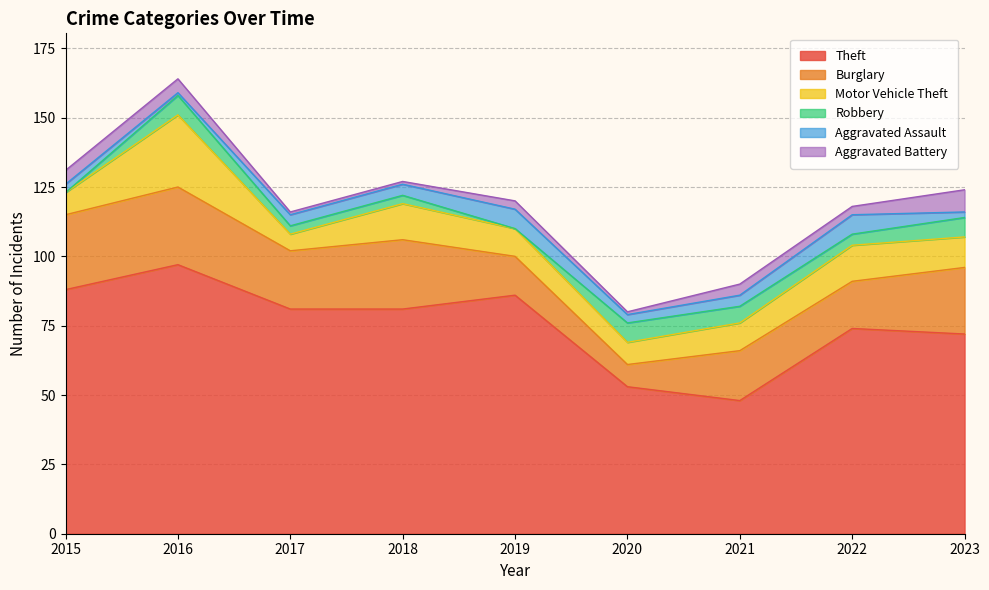

Reading left to right, transcribe all the data shown in this chart.

Theft: 88	97	81	81	86	53	48	74	72
Burglary: 27	28	21	25	14	8	18	17	24
Motor Vehicle Theft: 8	26	6	13	10	8	10	13	11
Robbery: 0	7	3	3	0	7	6	4	7
Aggravated Assault: 3	1	4	4	7	3	4	7	2
Aggravated Battery: 5	5	1	1	3	1	4	3	8